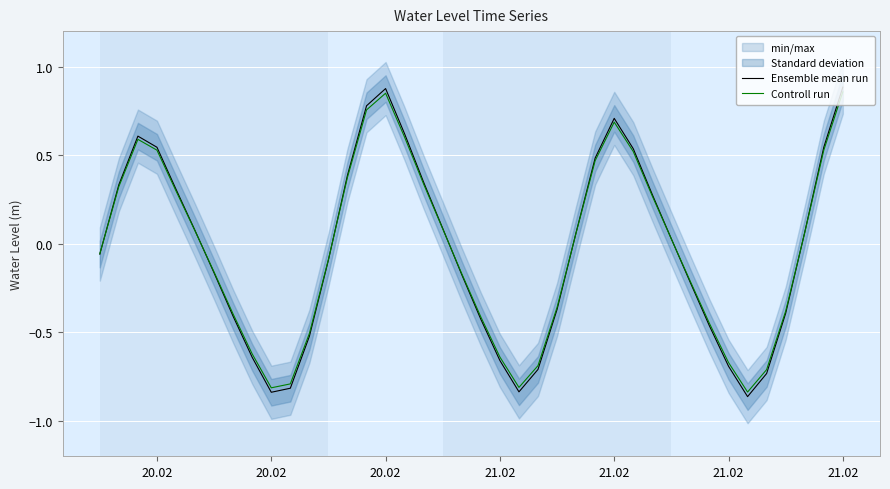

What is the difference between the second highest and minimum values in the Controll run series?

1.7